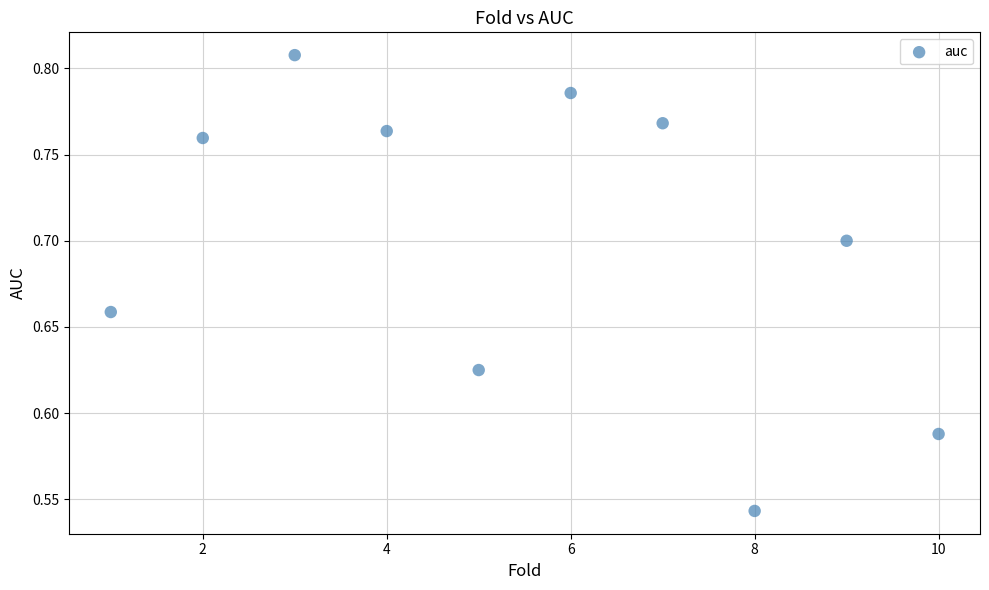

What is the range of Y values (max minus min)?

0.3